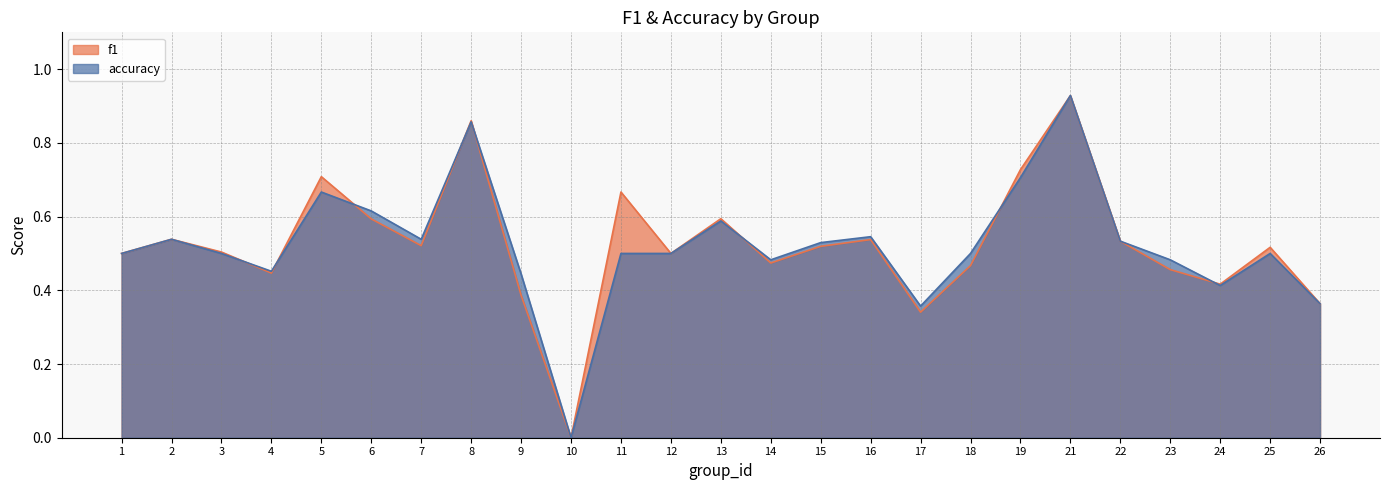

At which category is the sum across all series the highest?

21